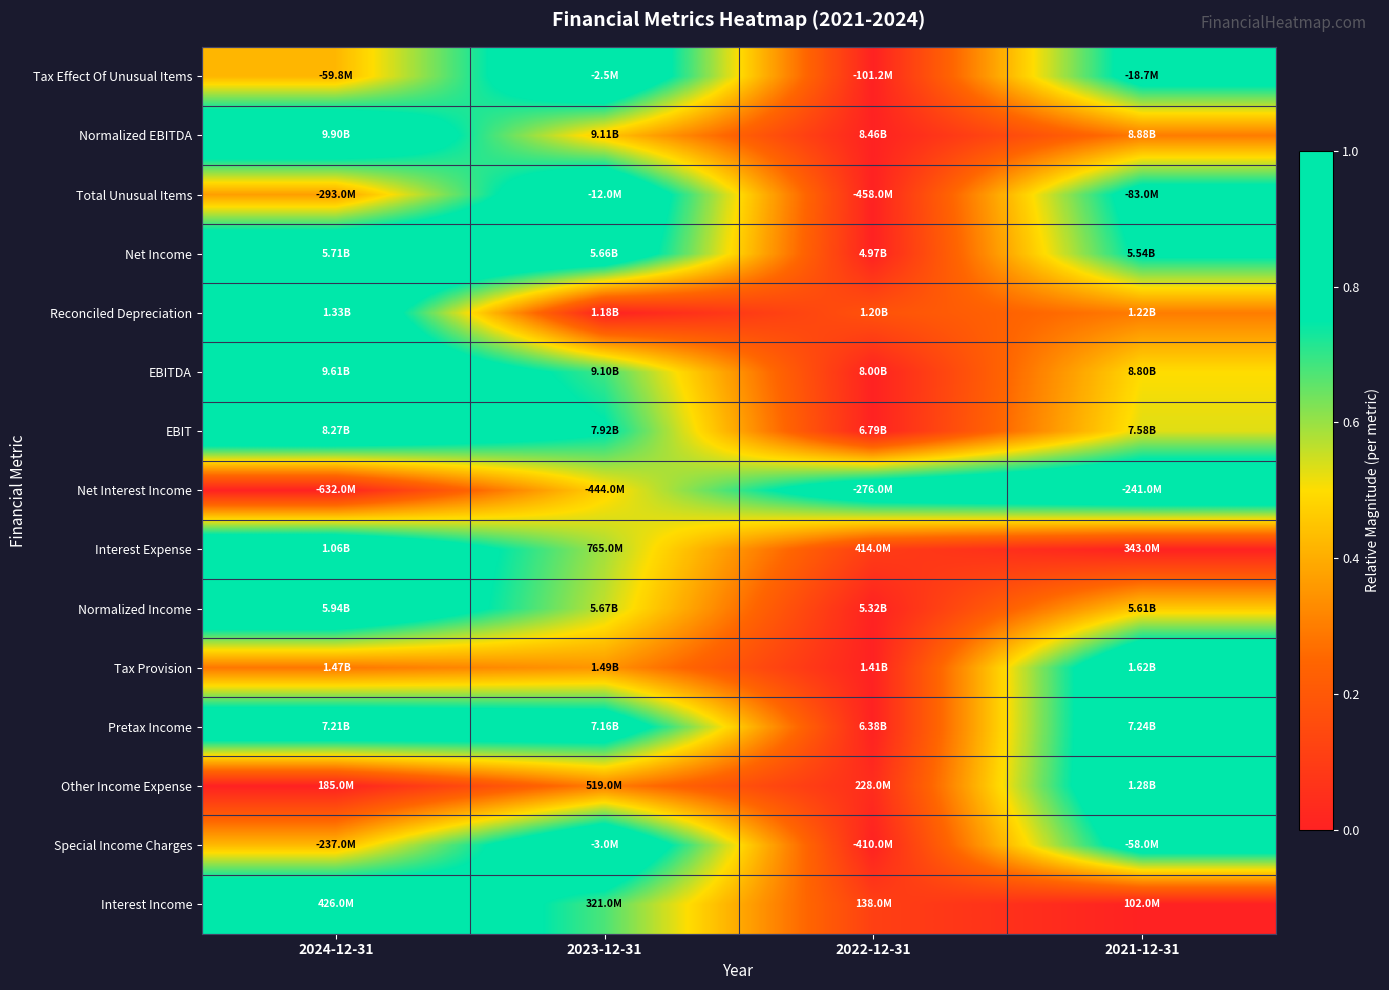

Reading left to right, list all the values displayed in this chart.

Tax Effect Of Unusual Items: 2024-12-31=0.4	2023-12-31=1.0	2022-12-31=0.0	2021-12-31=0.8
Normalized EBITDA: 2024-12-31=1.0	2023-12-31=0.5	2022-12-31=0.0	2021-12-31=0.3
Total Unusual Items: 2024-12-31=0.4	2023-12-31=1.0	2022-12-31=0.0	2021-12-31=0.8
Net Income: 2024-12-31=1.0	2023-12-31=0.9	2022-12-31=0.0	2021-12-31=0.8
Reconciled Depreciation: 2024-12-31=1.0	2023-12-31=0.0	2022-12-31=0.2	2021-12-31=0.3
EBITDA: 2024-12-31=1.0	2023-12-31=0.7	2022-12-31=0.0	2021-12-31=0.5
EBIT: 2024-12-31=1.0	2023-12-31=0.8	2022-12-31=0.0	2021-12-31=0.5
Net Interest Income: 2024-12-31=0.0	2023-12-31=0.5	2022-12-31=0.9	2021-12-31=1.0
Interest Expense: 2024-12-31=1.0	2023-12-31=0.6	2022-12-31=0.1	2021-12-31=0.0
Normalized Income: 2024-12-31=1.0	2023-12-31=0.6	2022-12-31=0.0	2021-12-31=0.5
Tax Provision: 2024-12-31=0.3	2023-12-31=0.4	2022-12-31=0.0	2021-12-31=1.0
Pretax Income: 2024-12-31=1.0	2023-12-31=0.9	2022-12-31=0.0	2021-12-31=1.0
Other Income Expense: 2024-12-31=0.0	2023-12-31=0.3	2022-12-31=0.0	2021-12-31=1.0
Special Income Charges: 2024-12-31=0.4	2023-12-31=1.0	2022-12-31=0.0	2021-12-31=0.9
Interest Income: 2024-12-31=1.0	2023-12-31=0.7	2022-12-31=0.1	2021-12-31=0.0